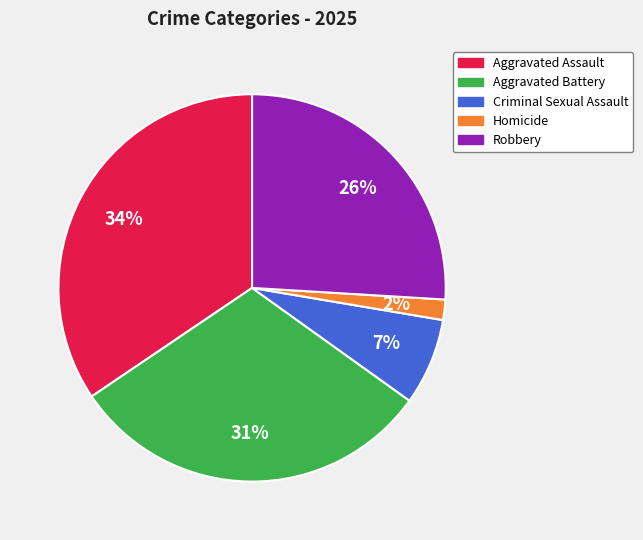

To the nearest percent, what is the difference between the Criminal Sexual Assault and Robbery slice percentages?

19%